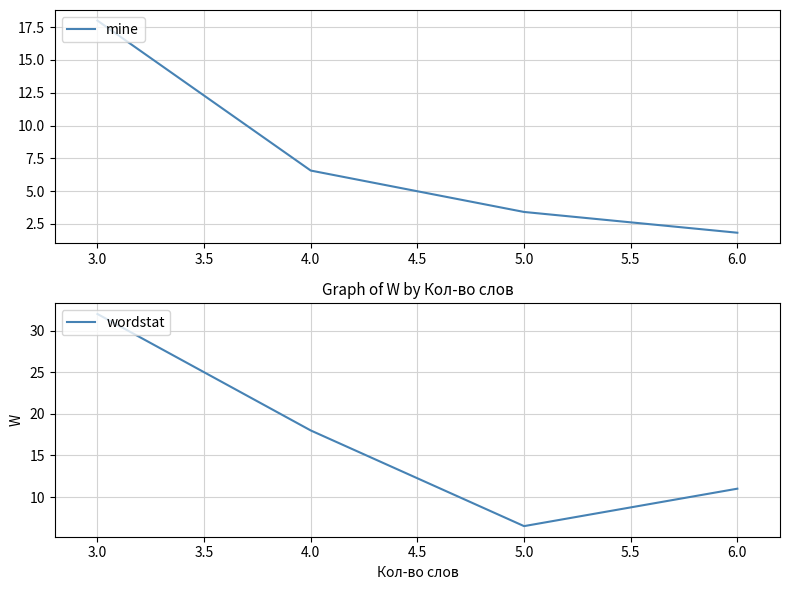

Reading left to right, transcribe all the data shown in this chart.

mine: 3.0=18.0	4.0=6.6	5.0=3.4	6.0=1.8
wordstat: 3.0=32.0	4.0=18.0	5.0=6.5	6.0=11.0